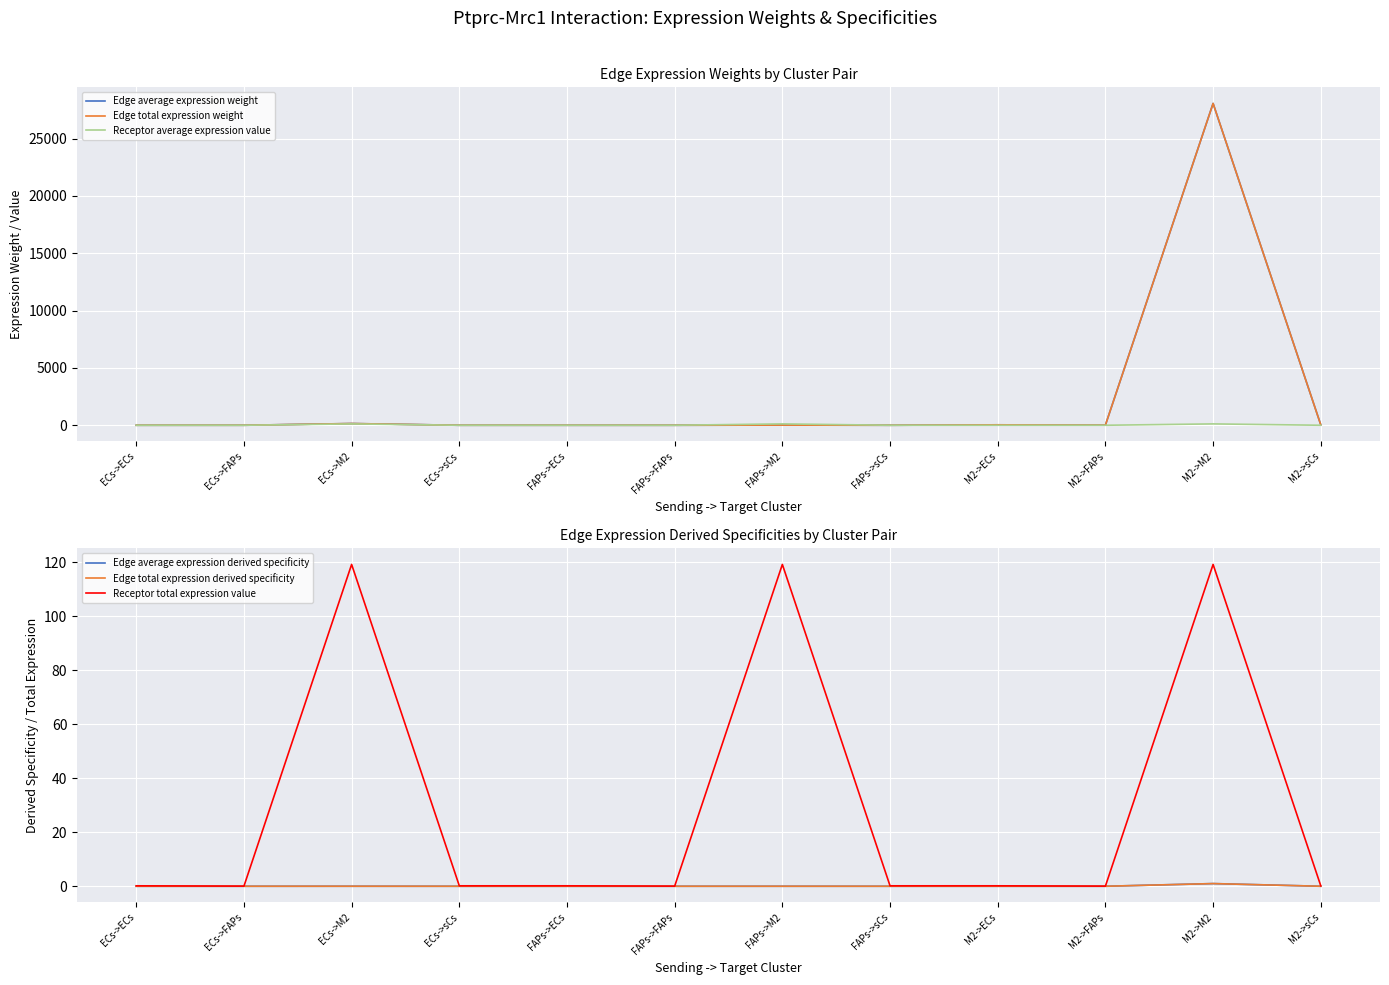

True or false: Edge average expression weight and Edge total expression derived specificity cross at least once.

False